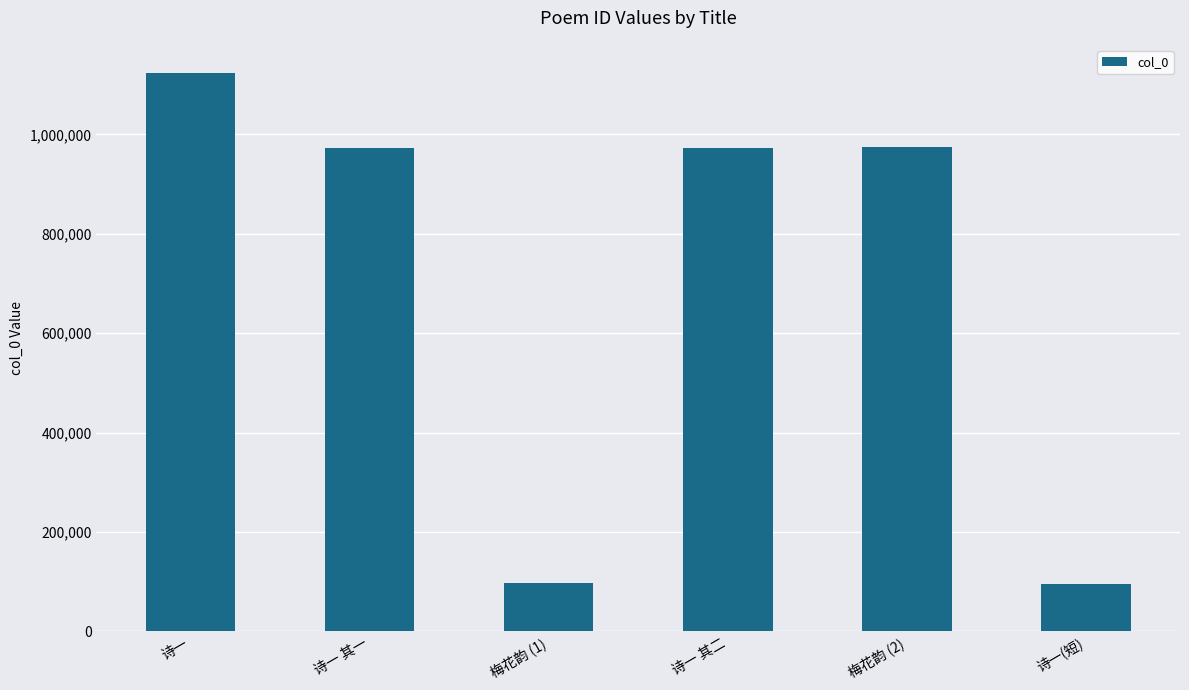

Is it true that the value at 梅花韵 (2) is 974376?

True